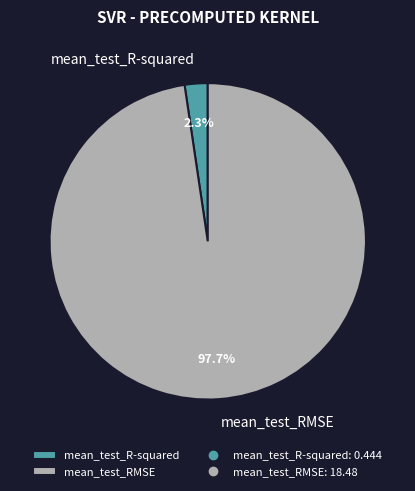

How many slices are in this pie chart?

2